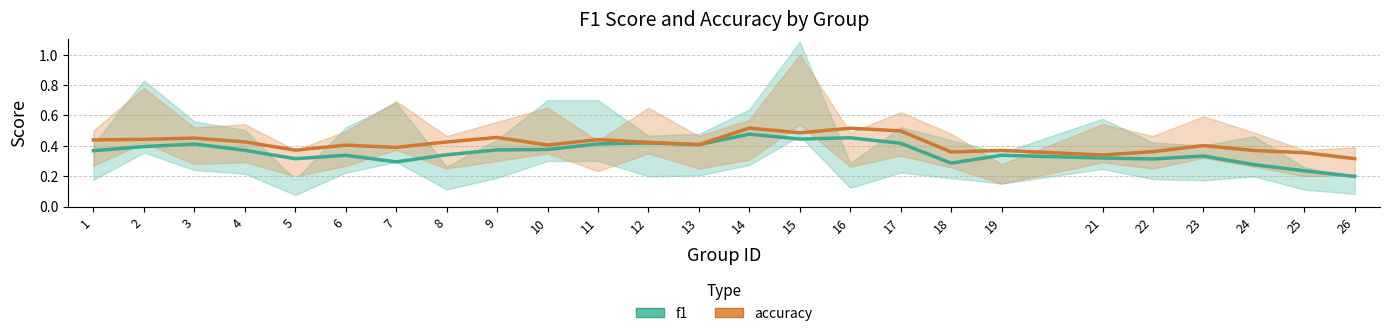

Is it true that f1 equals 0.3 at 18?

True